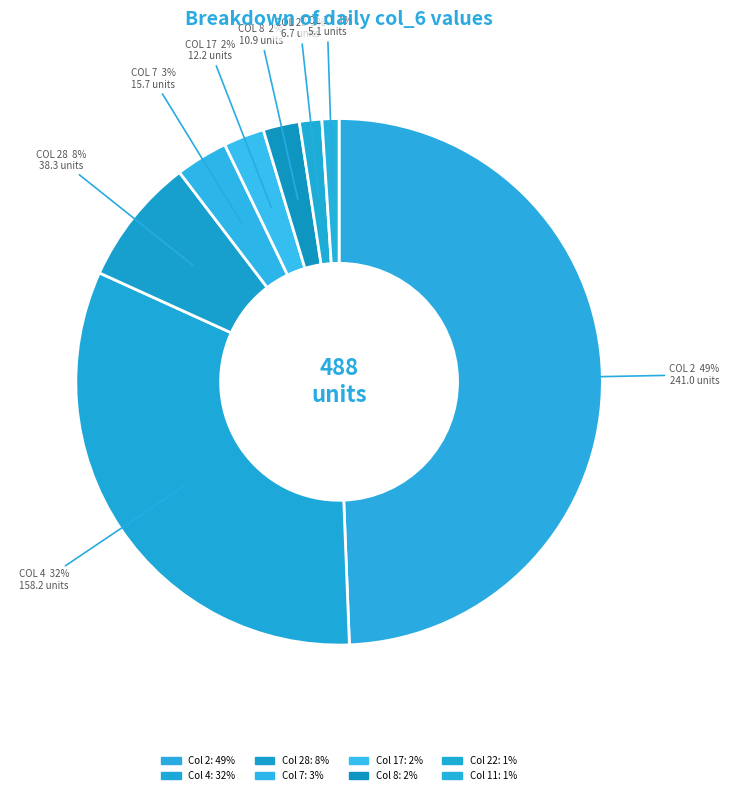

How many slices are in this pie chart?

8